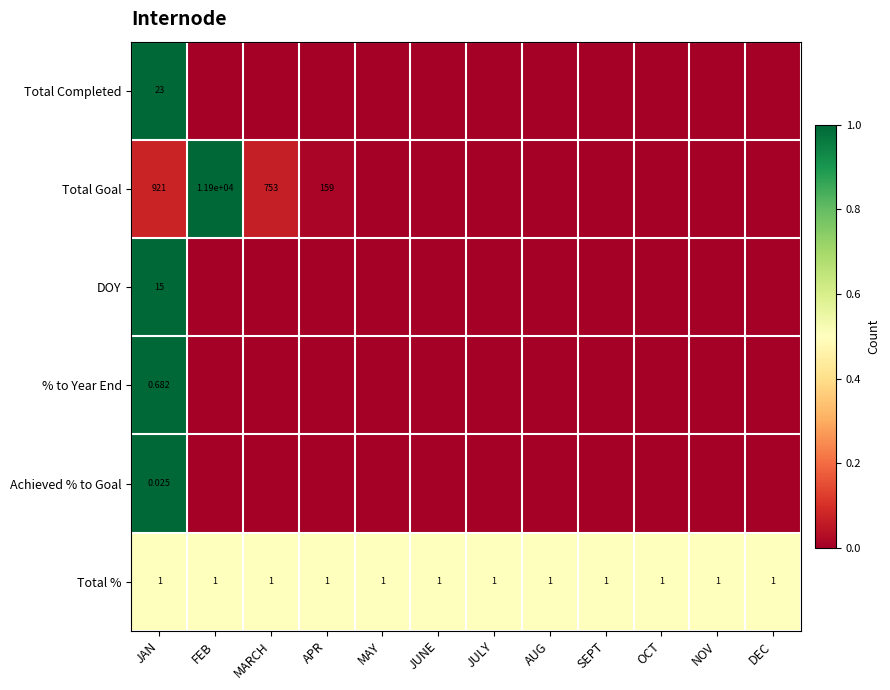

Where is Total % nearest to the value 0?

JAN